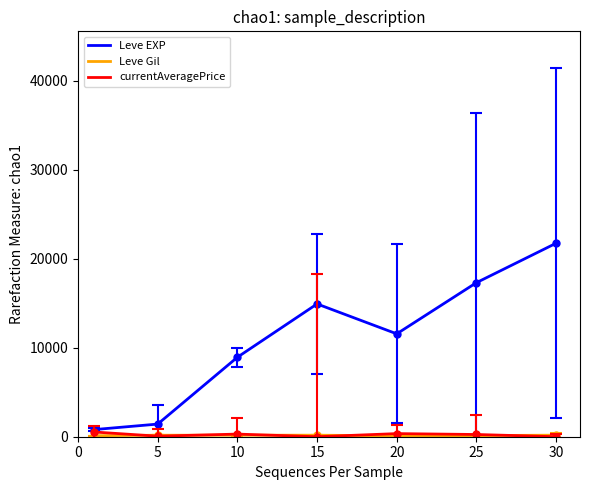

Which series has the largest total across all categories?

Leve EXP